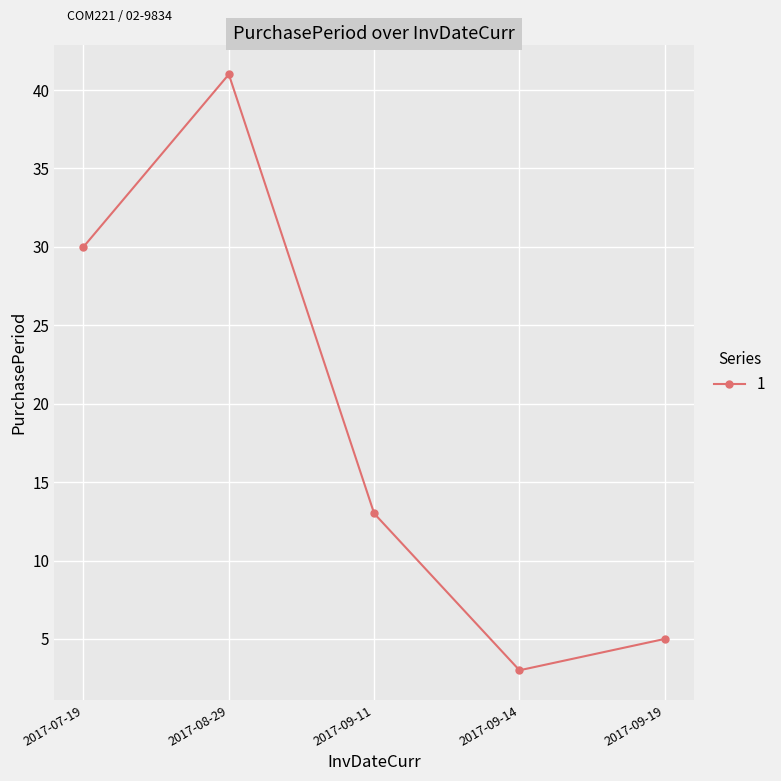

What is the change in value from 2017-07-19 to 2017-09-11?

-17